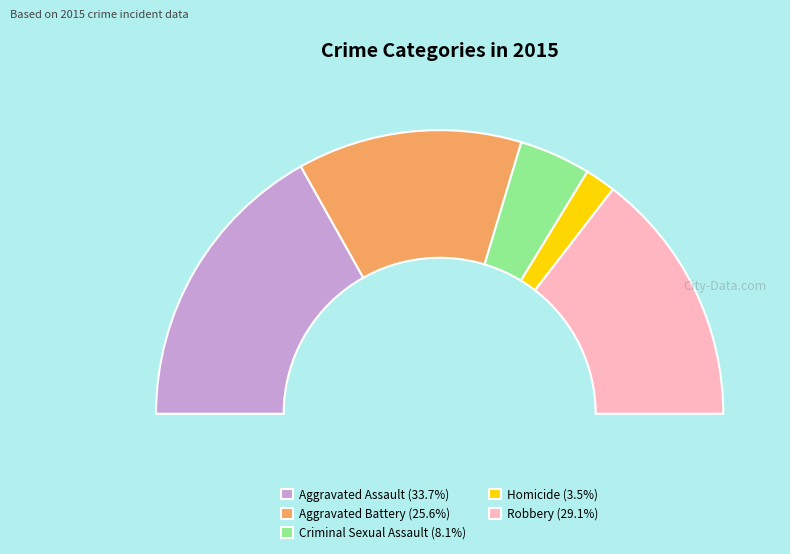

True or false: Criminal Sexual Assault accounts for 16% of the total.

False